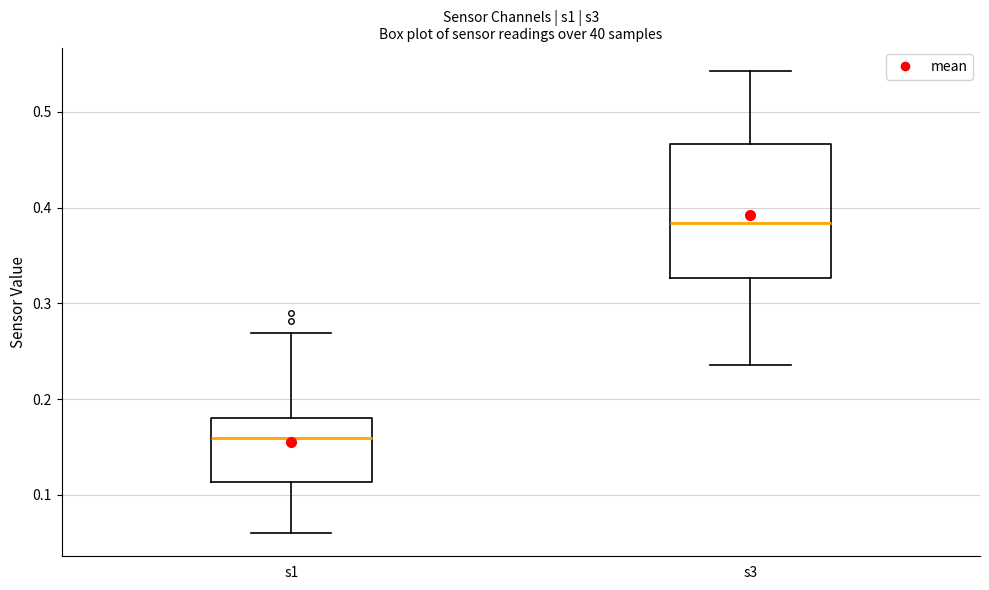

Reading left to right, read every box against the y-axis: the position of its median line, the range the box covers, and the ends of its whiskers. The values are not printed on the chart, so give them approximately, as read against the axis.

s1: median 0.16, box 0.11 to 0.18, whiskers 0.06 to 0.27
s3: median 0.38, box 0.33 to 0.47, whiskers 0.24 to 0.54